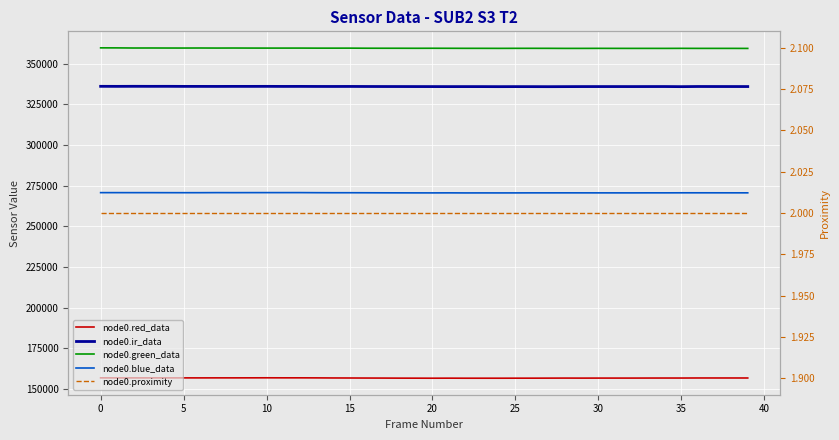

How many distinct data groups are displayed?

5